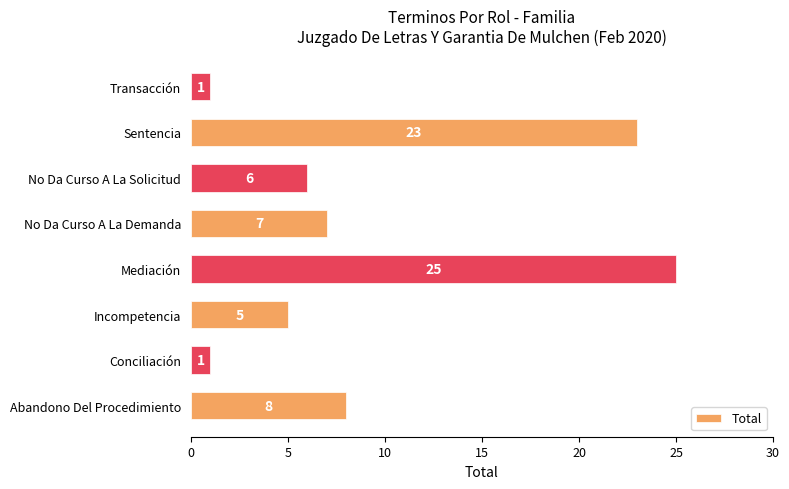

What is the smallest value displayed?

1